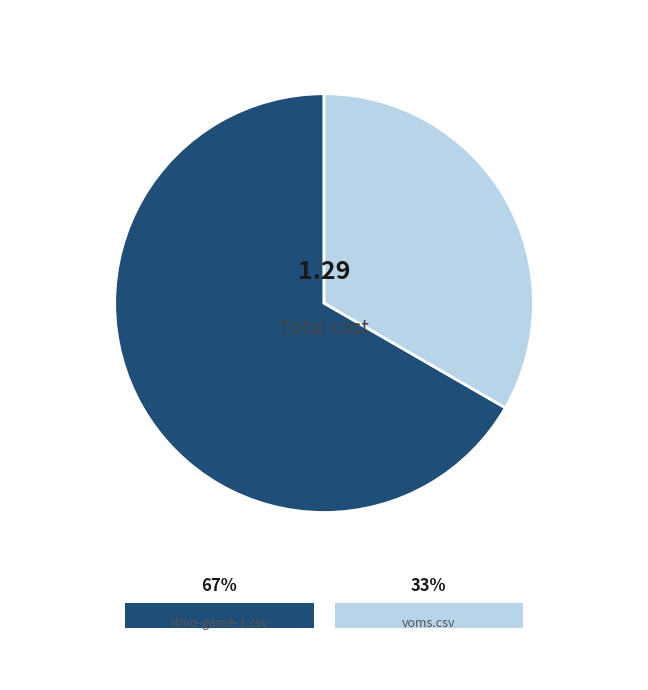

To the nearest percent, what percentage of the pie is voms.csv?

33%